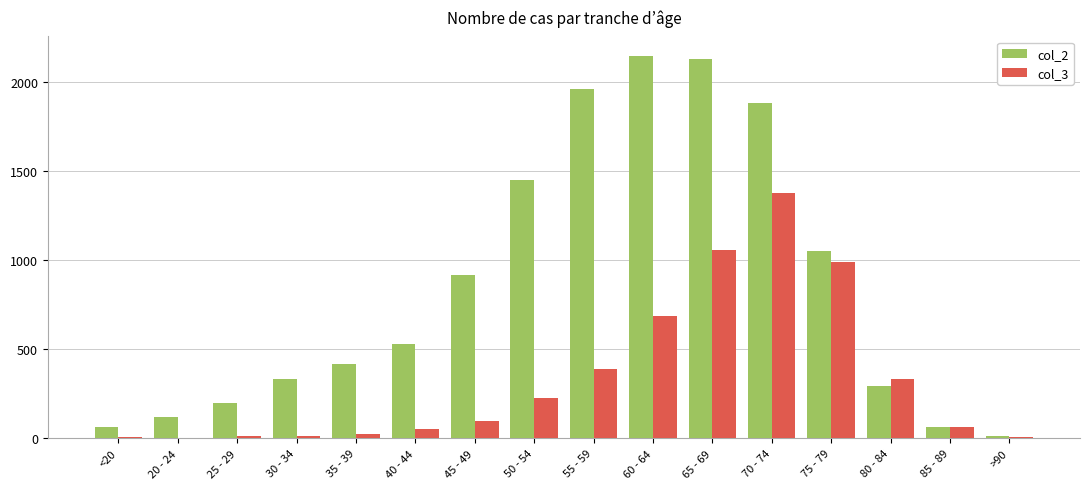

Which series changed the most between 45 - 49 and 50 - 54?

col_2